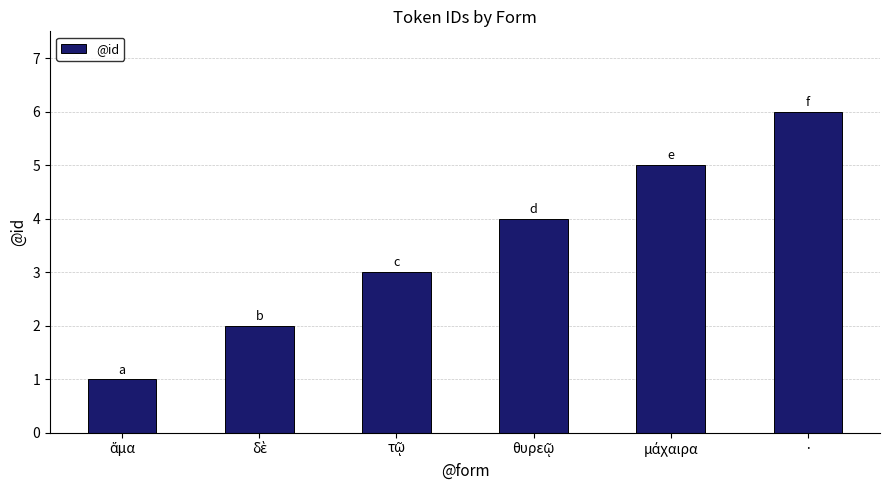

What is the greatest value displayed?

6